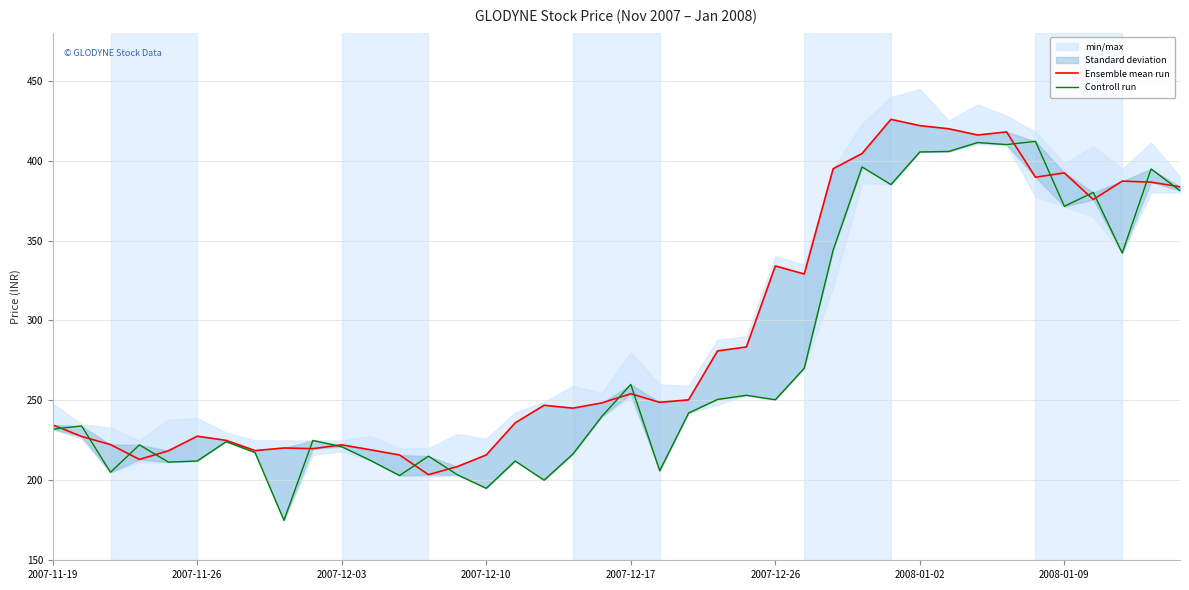

How many interior local valleys does the Controll run series have?

12